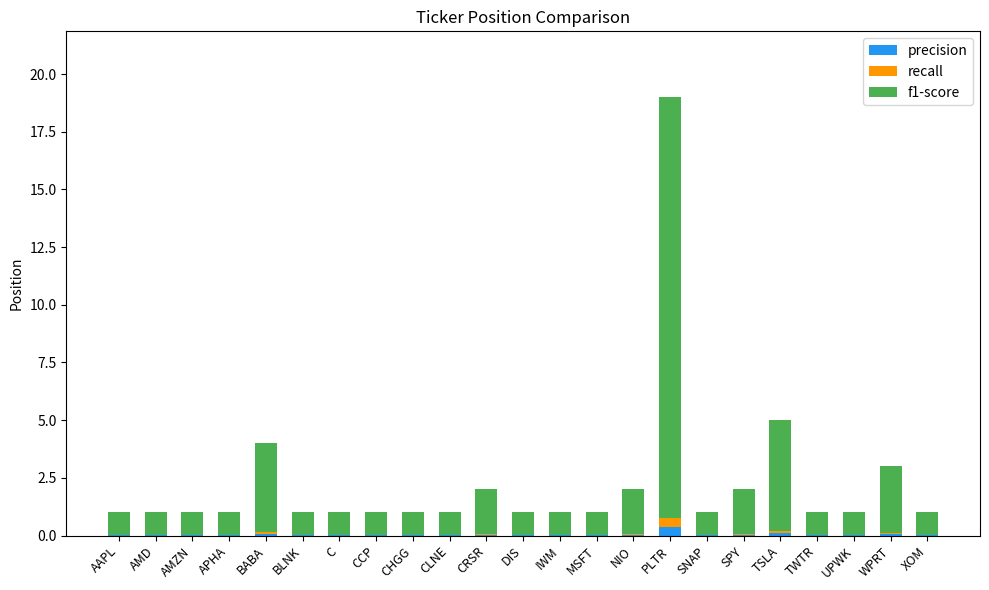

Is it true that precision equals 0.0 at SPY?

True